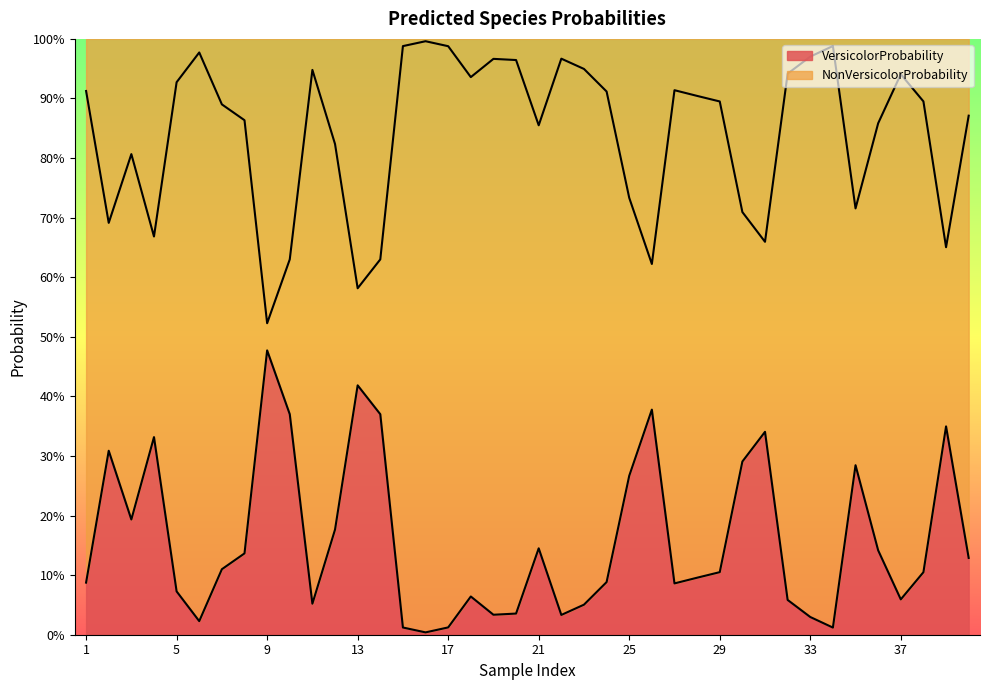

What is the difference between the highest and lowest values at 22?

0.9